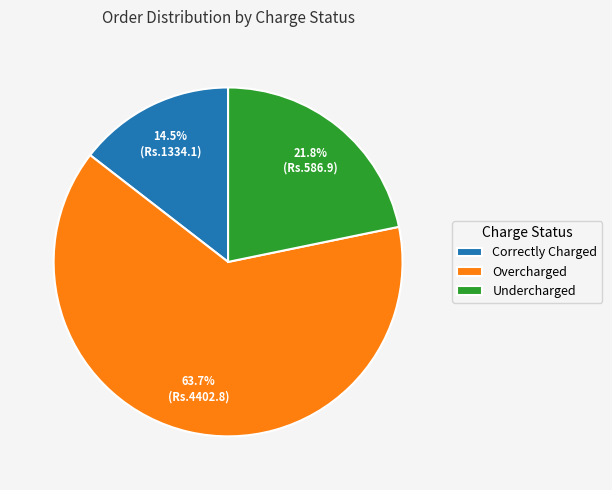

Rank the categories by value from lowest to highest.

Correctly Charged, Undercharged, Overcharged